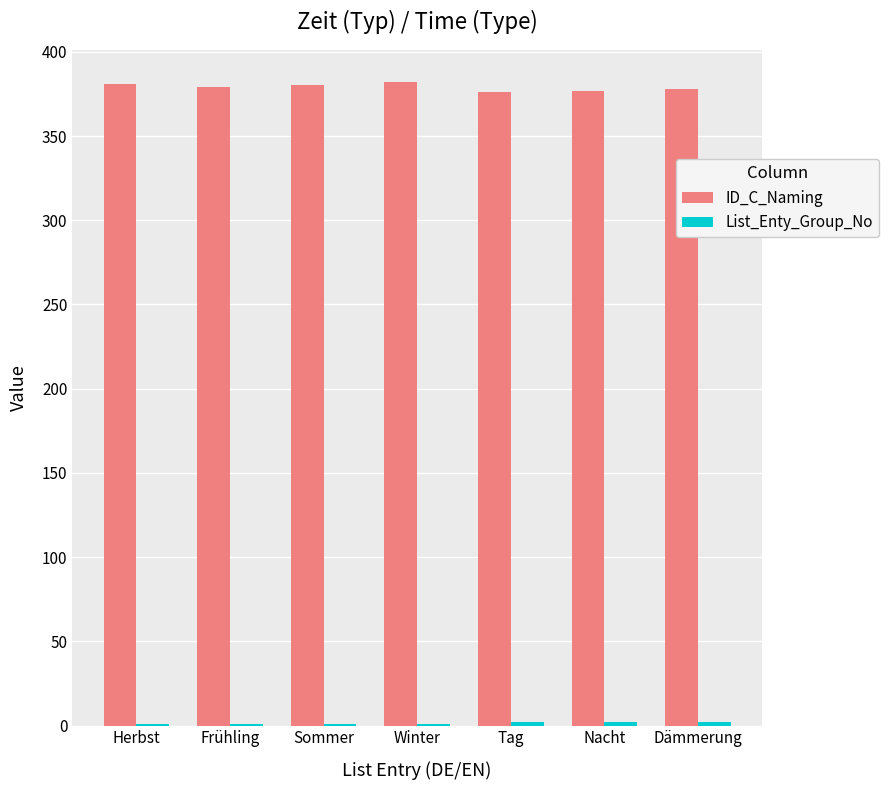

Which series has the largest total across all categories?

ID_C_Naming